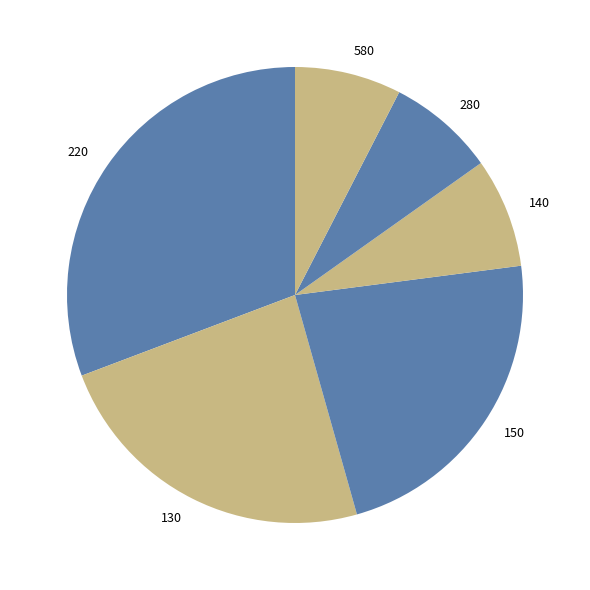

True or false: 140 accounts for 8% of the total.

True